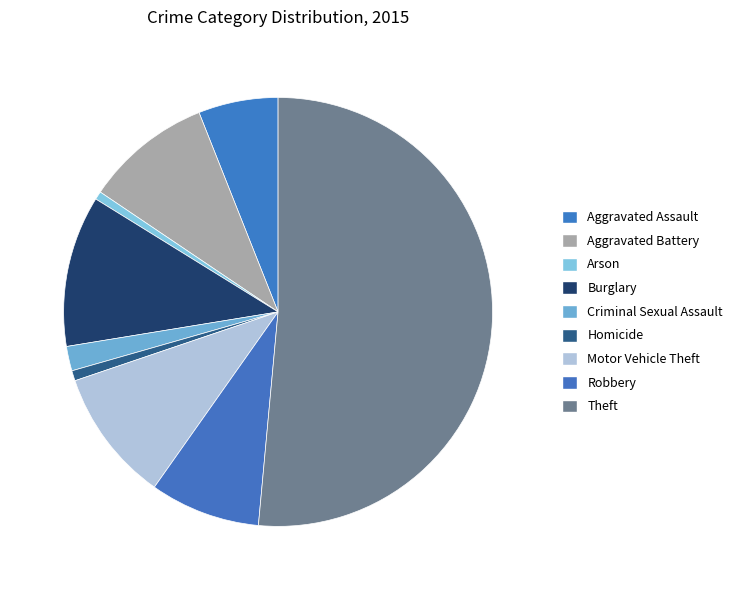

To the nearest percent, what percentage of the pie is Aggravated Assault?

6%